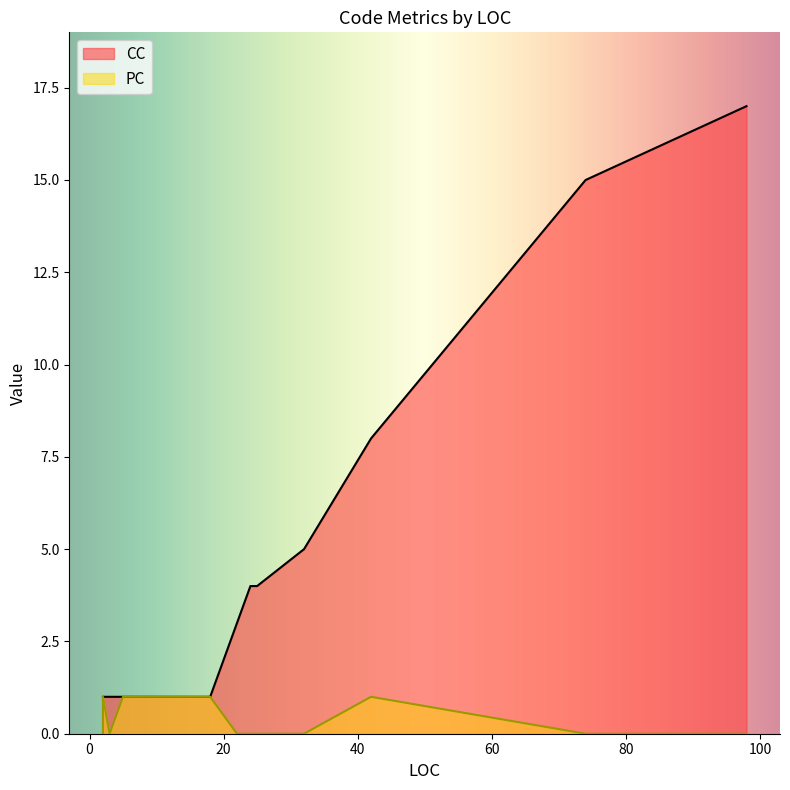

Which series has the widest spread of values?

CC